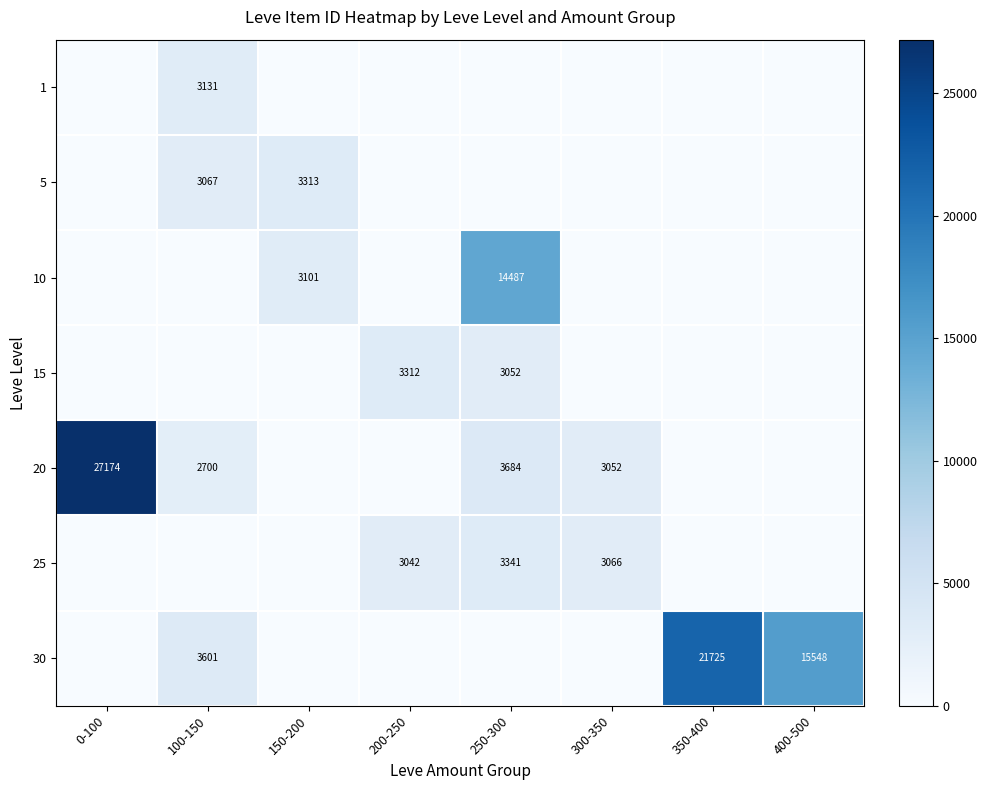

The value of 30 at 400-500 is 15548. True or false?

True